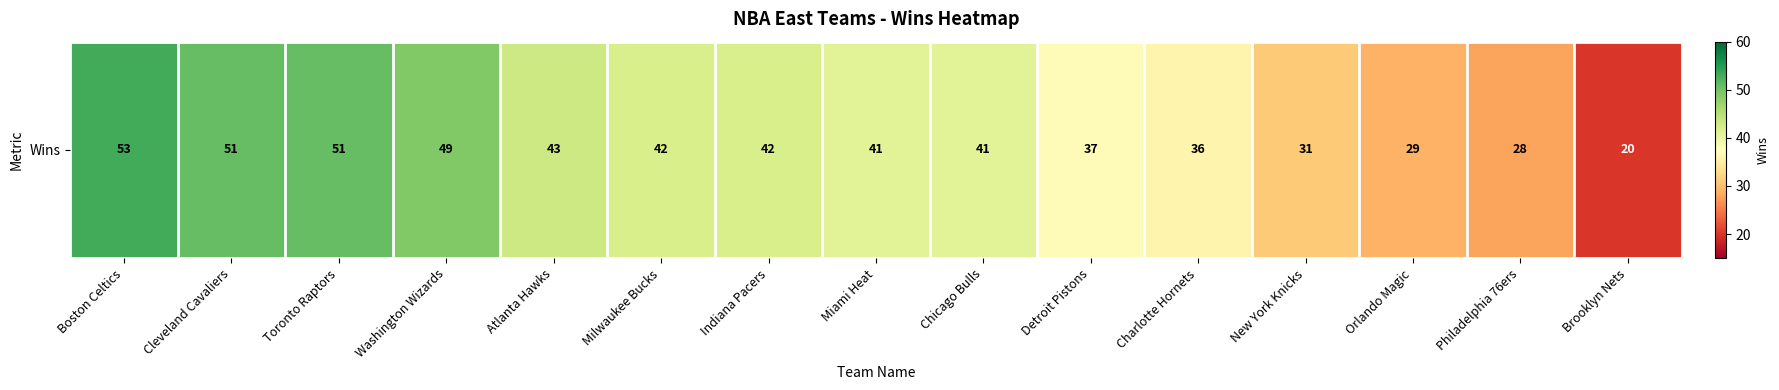

What is the difference between the values at Milwaukee Bucks and Toronto Raptors?

9